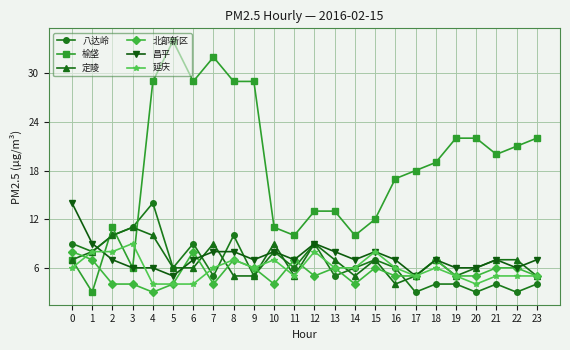

Between which two adjacent categories do 延庆 and 昌平 first intersect?

1 and 2